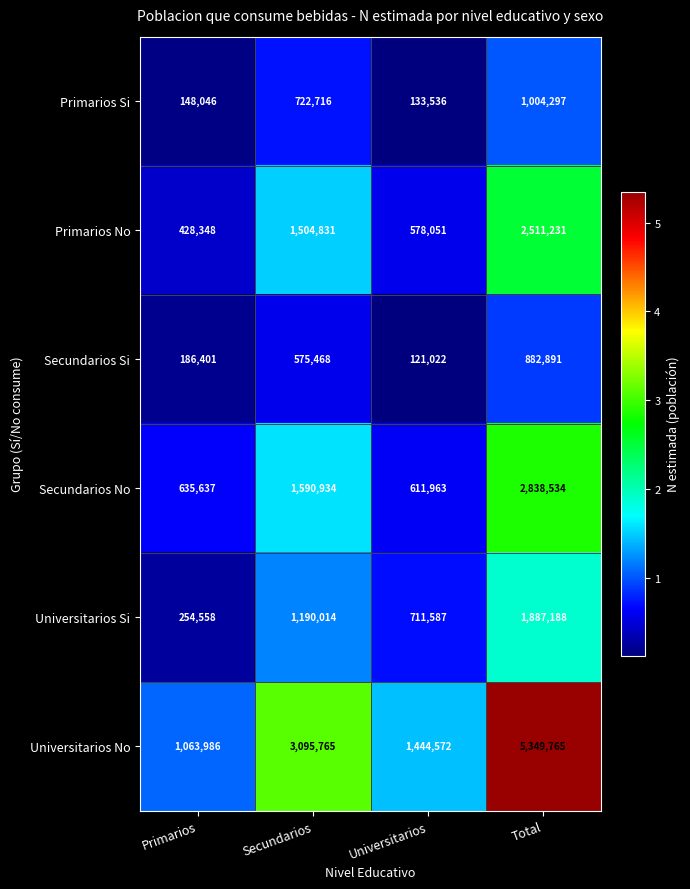

Which series has the widest spread of values?

Universitarios No